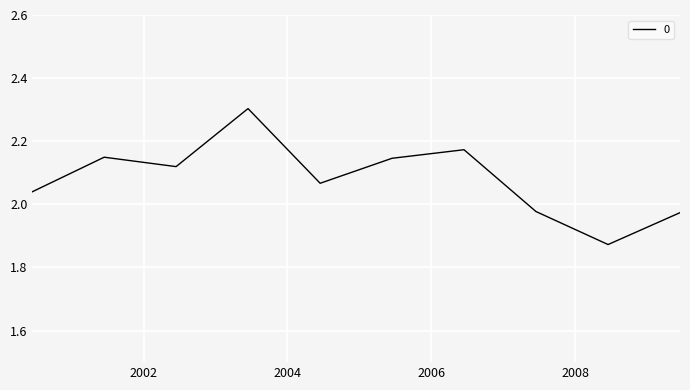

What is the difference between the maximum and minimum values?

0.4